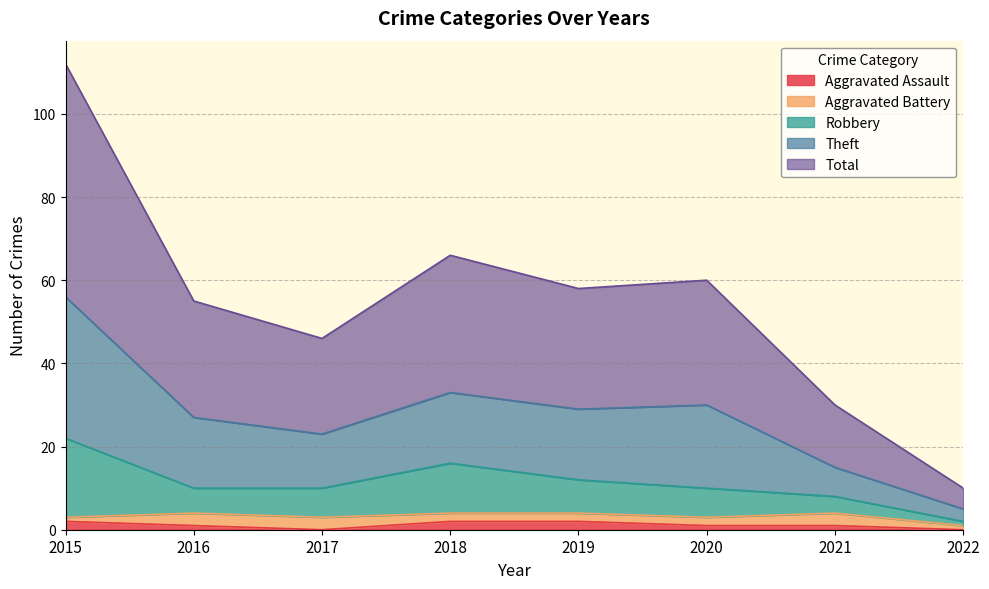

What is the spread (max minus min) of values at 2016?

54